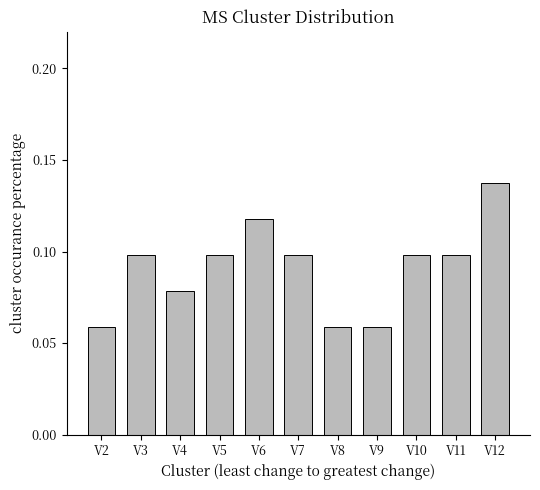

At which category does the chart reach its peak across all series?

V12